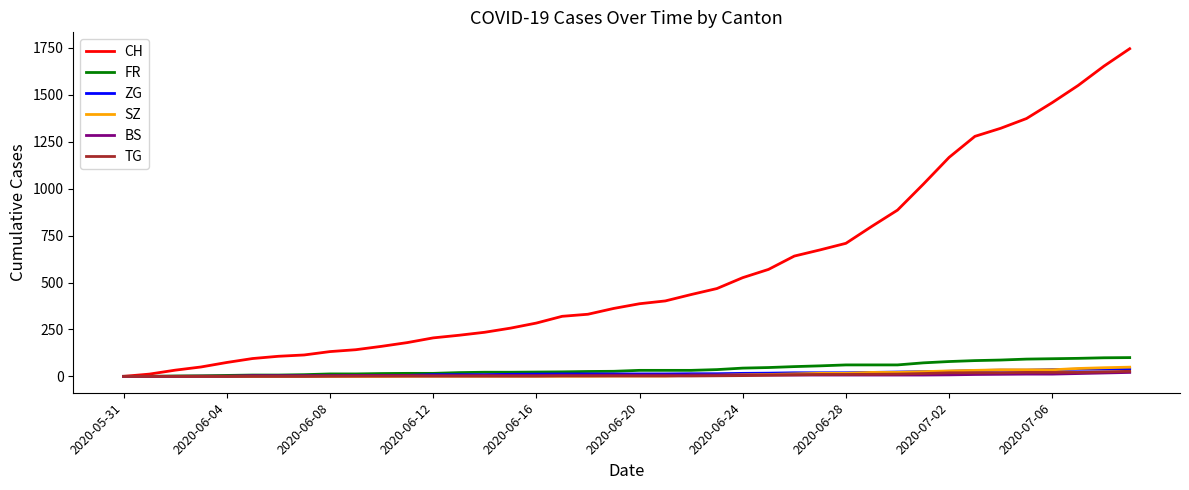

Which series has the largest range (max minus min)?

CH